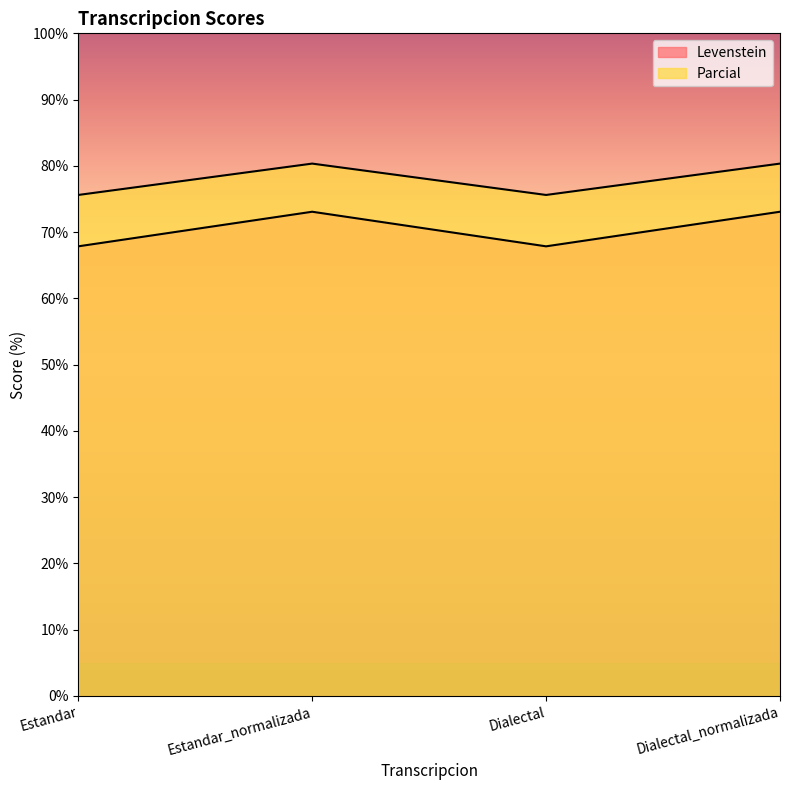

Between Dialectal and Estandar_normalizada, which is larger?

Estandar_normalizada